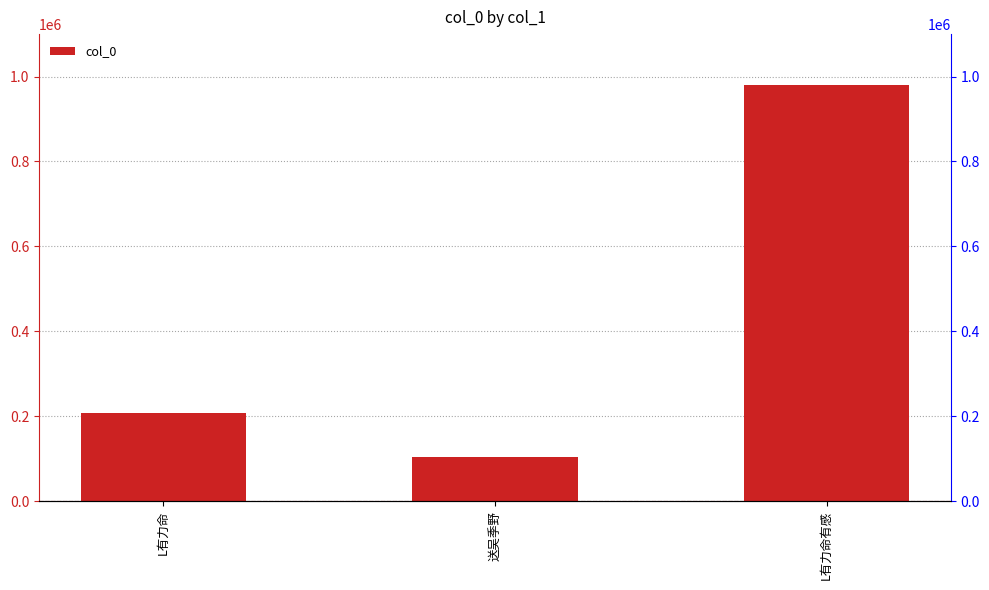

Reading left to right, list all the values displayed in this chart.

L有力命=207883	送吴季野=104789	L有力命有感=981265